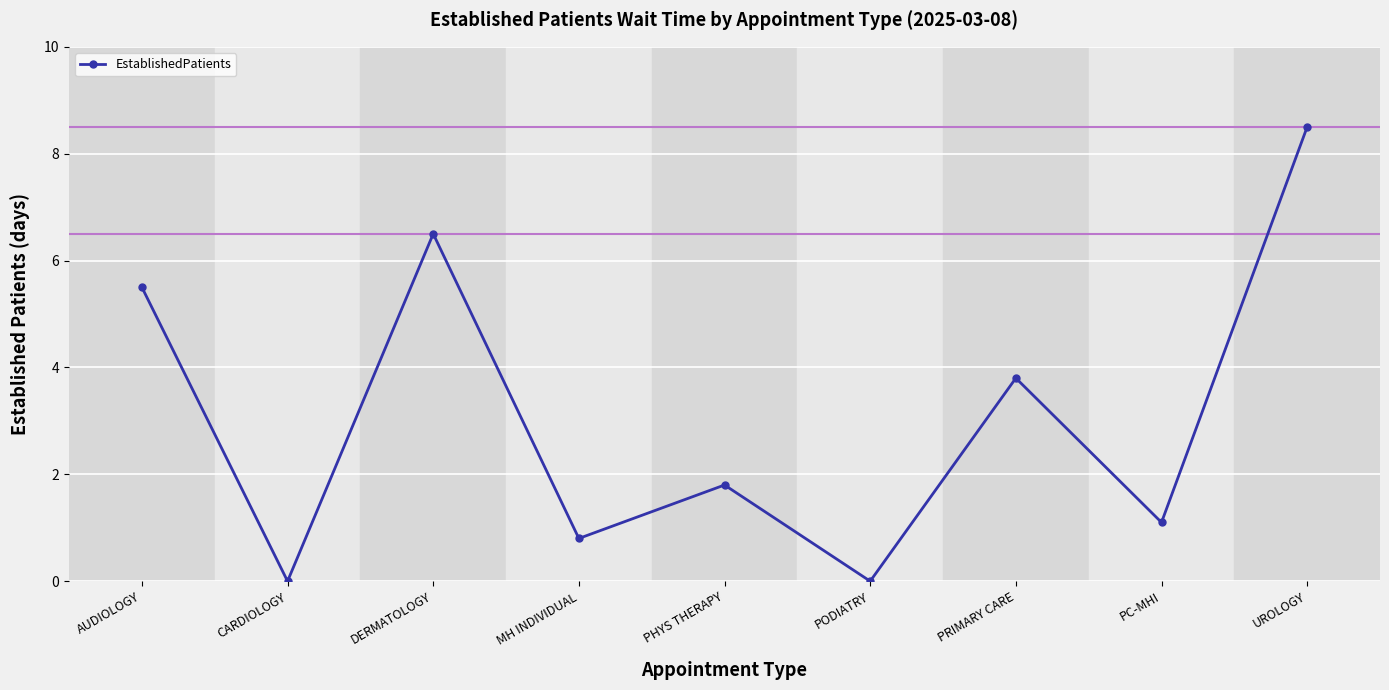

What is the difference between the maximum and minimum values?

8.5